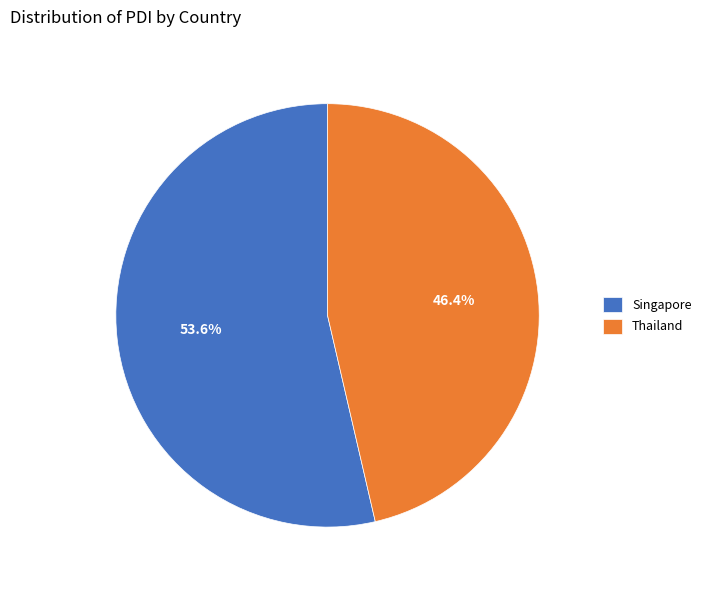

What percentage do Singapore and Thailand together represent?

100.0%